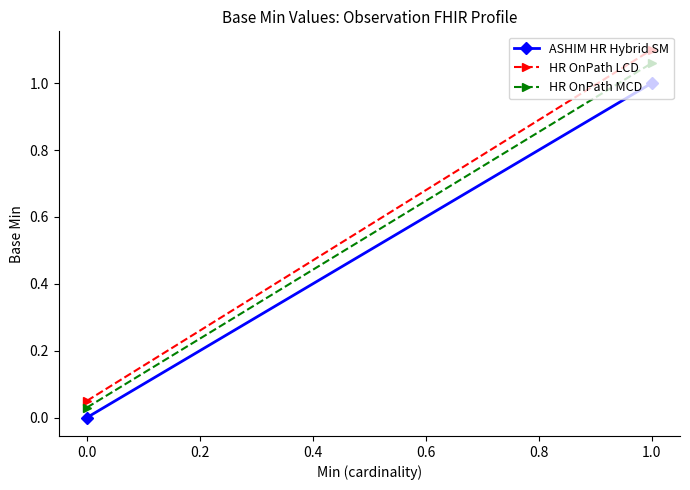

At 1.0, list the series in order from smallest to largest.

ASHIM HR Hybrid SM, HR OnPath MCD, HR OnPath LCD